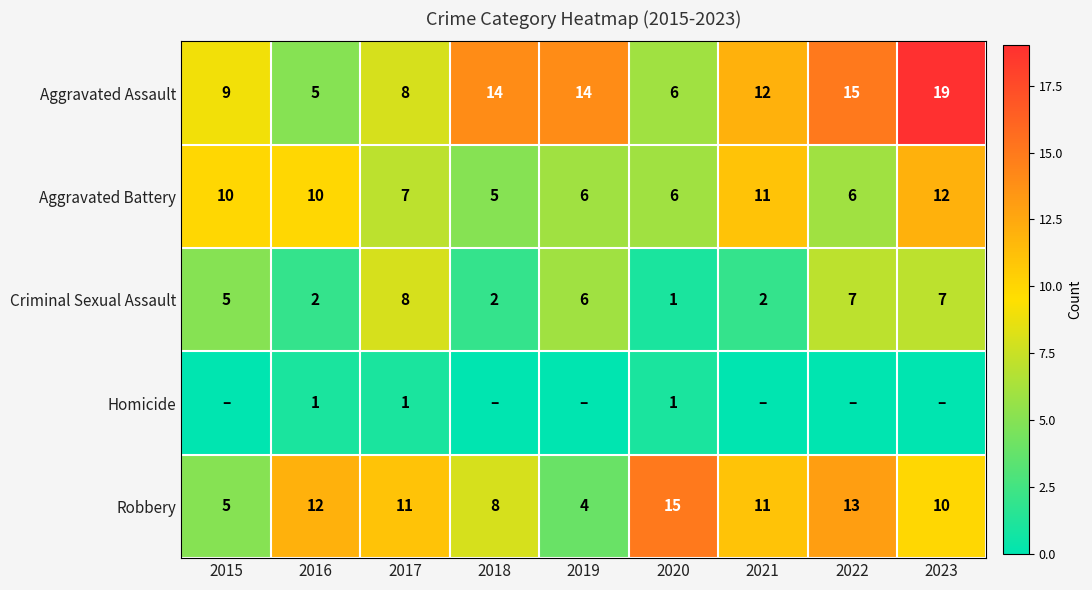

What is the maximum value for Aggravated Battery?

12